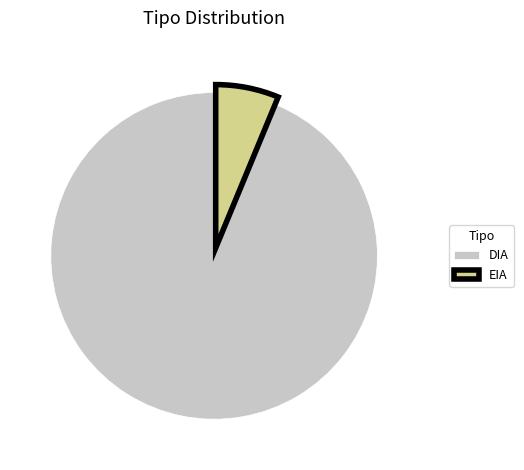

The DIA slice represents 94% of the pie. True or false?

True